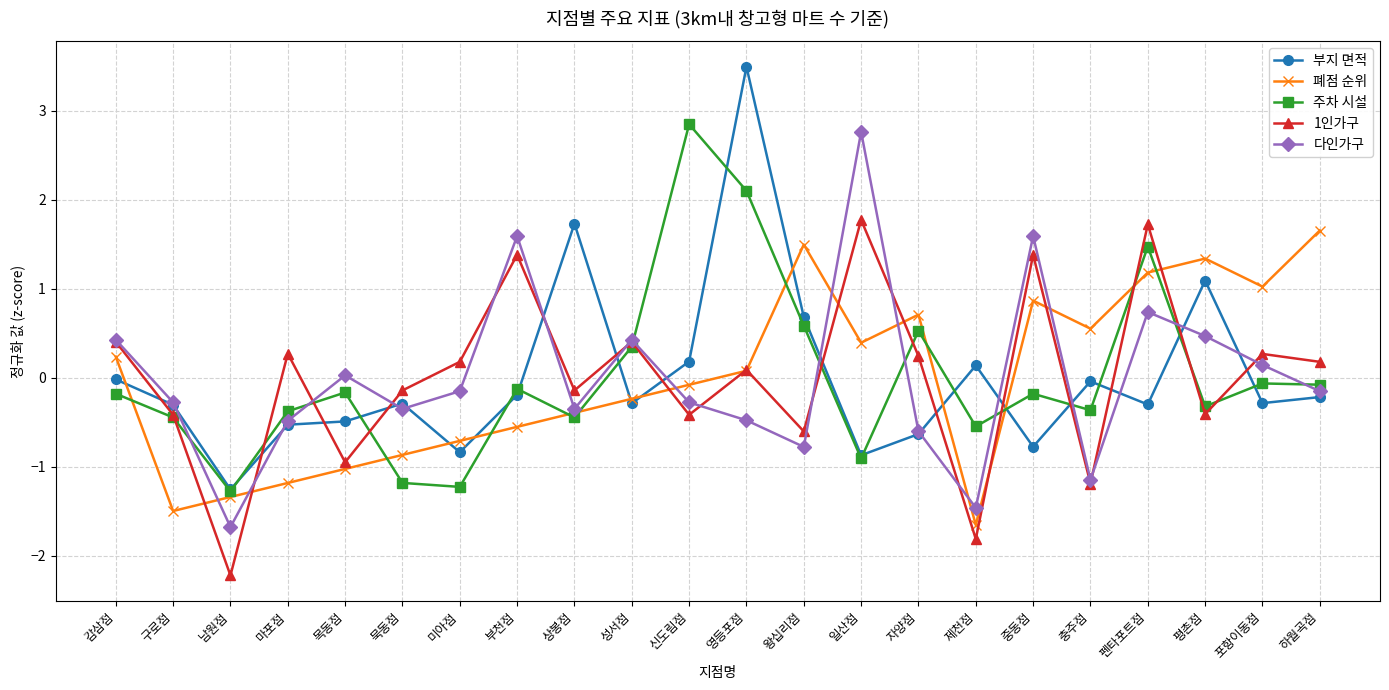

What is the minimum value for 다인가구?

-1.7